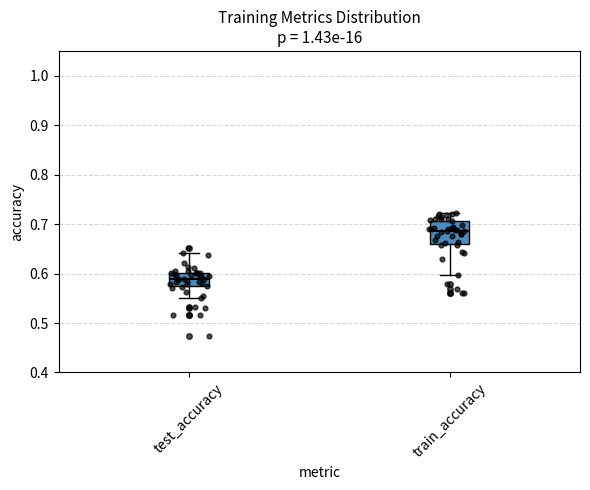

Where is the upper edge of the box for train_accuracy on the y-axis? The values are not printed on the chart, so give them approximately, as read against the axis.

0.71